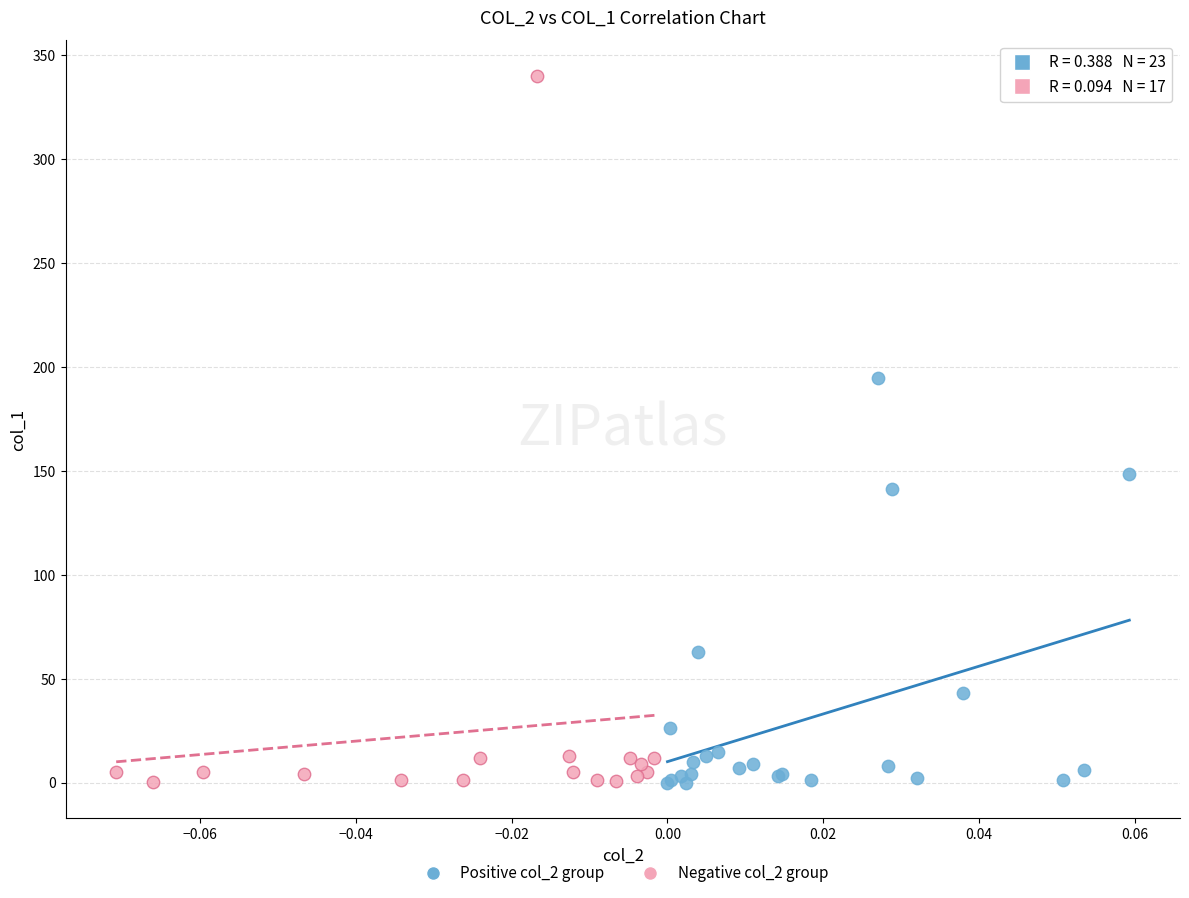

Which series reaches the maximum Y coordinate?

Negative col_2 group